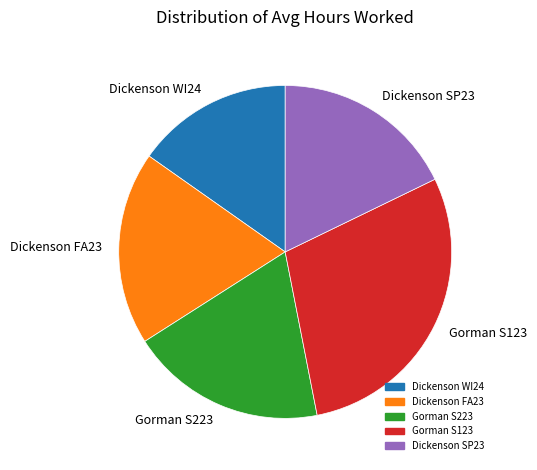

Combined, do Gorman S123 and Dickenson FA23 account for over 50%?

No